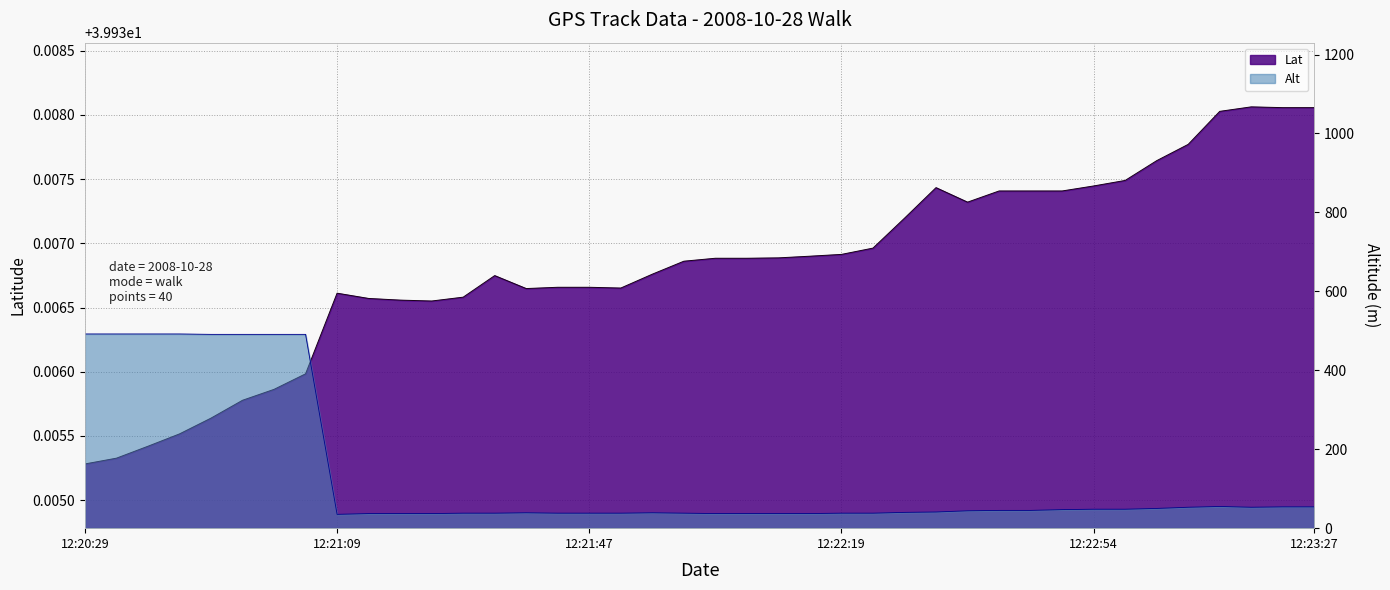

True or false: Alt has a value of 491.0 at 5.

True